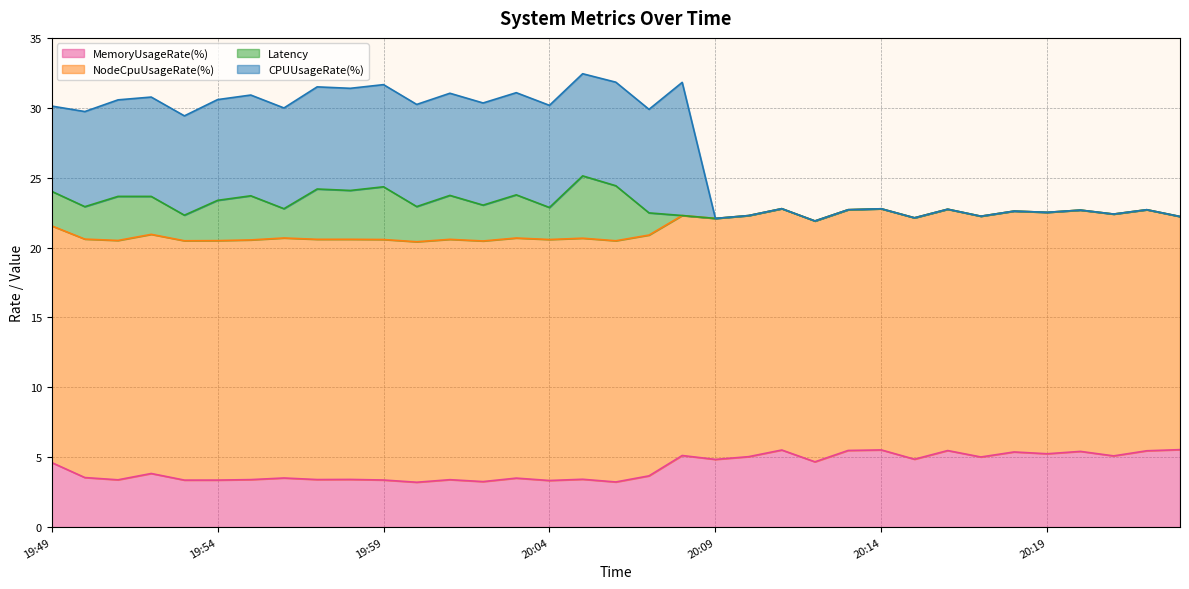

What is the minimum value for MemoryUsageRate(%)?

3.2